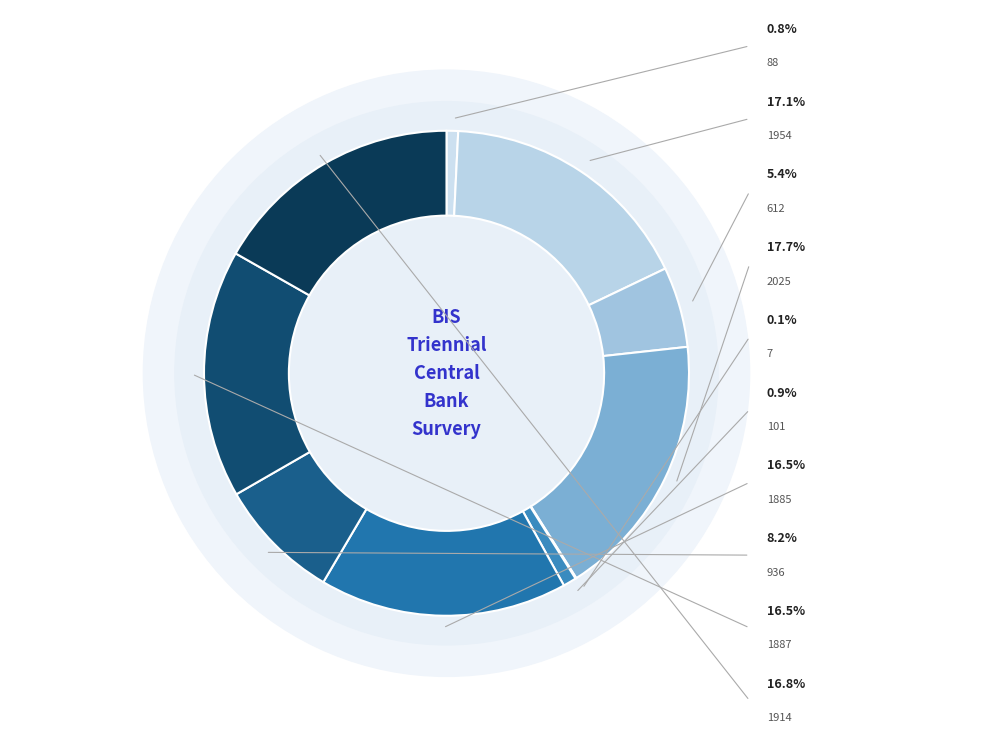

To the nearest percent, what percentage of the pie is 1885?

17%